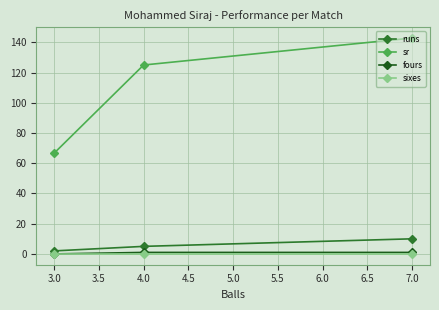

What is the label of the 2nd point from the left?

4.0